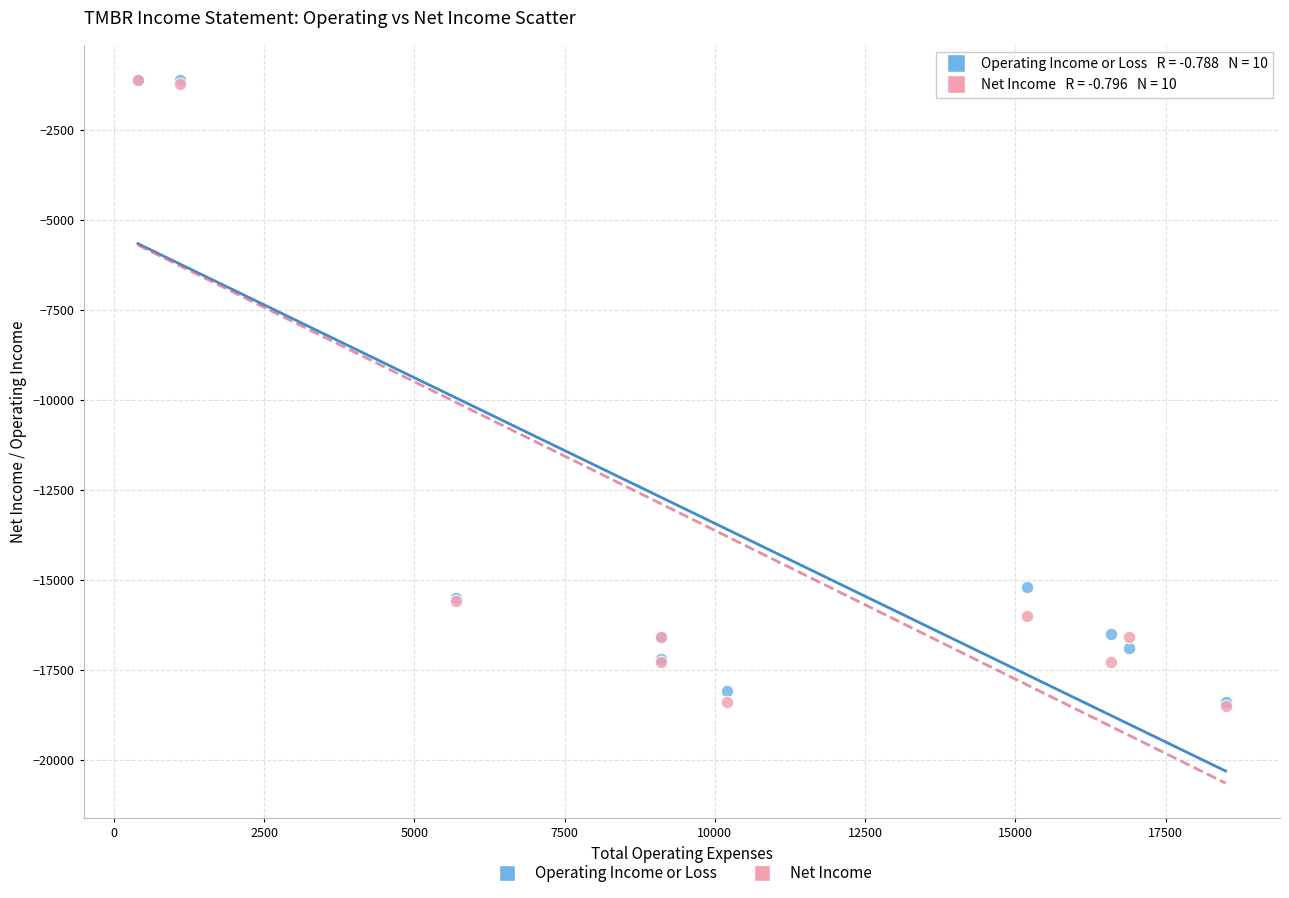

In the Net Income series, what Y value is closest to -9800?

-15600